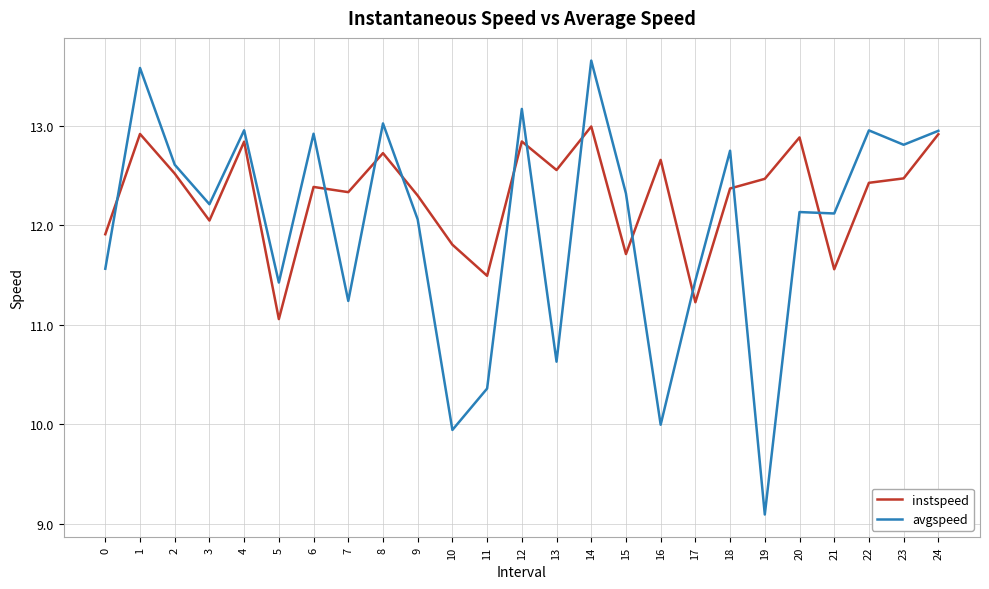

What is the spread (max minus min) of values at 9?

0.2